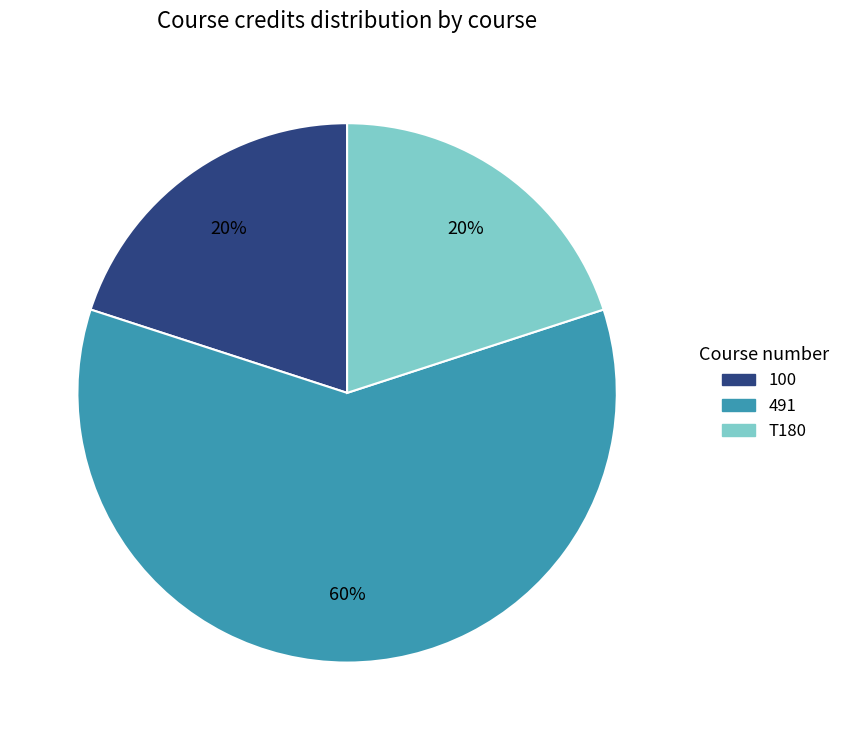

How many segments does this pie chart have?

3